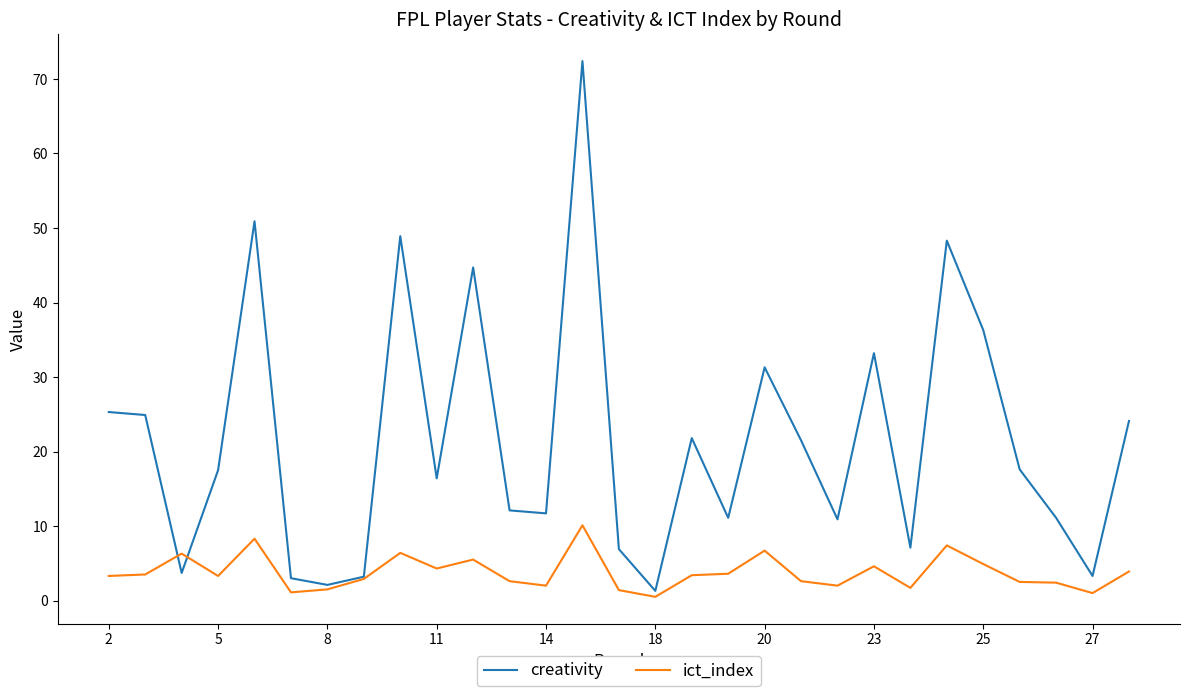

Which series has the widest spread of values?

creativity